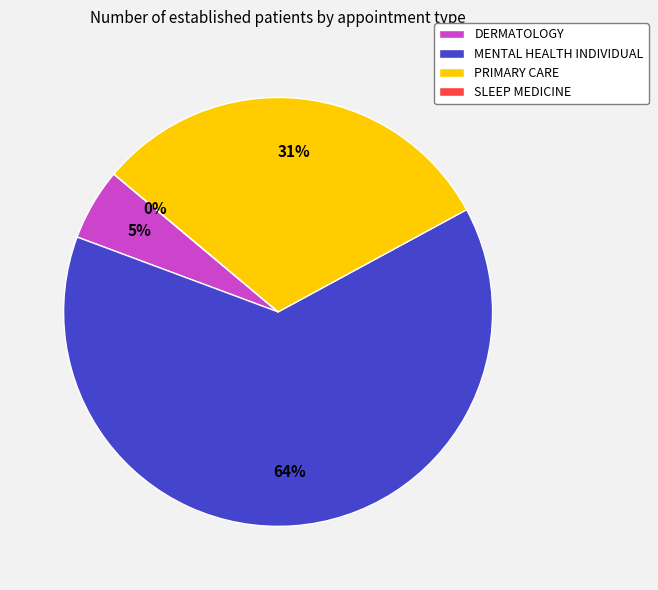

What is the change in value from PRIMARY CARE to SLEEP MEDICINE?

-5.7